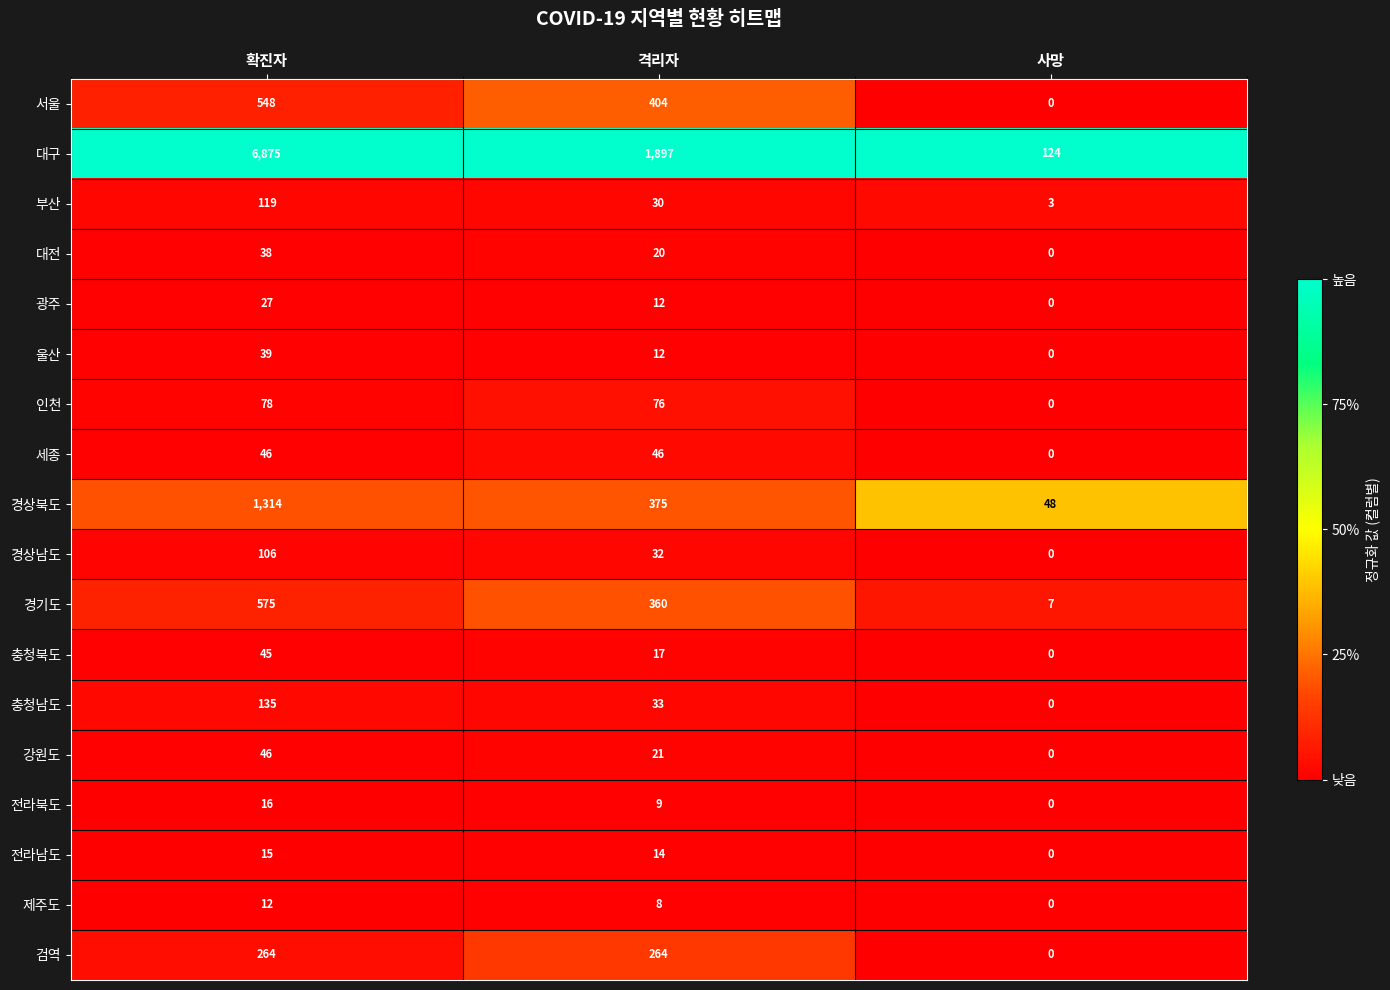

Is it true that 대전 equals 38 at 확진자?

True